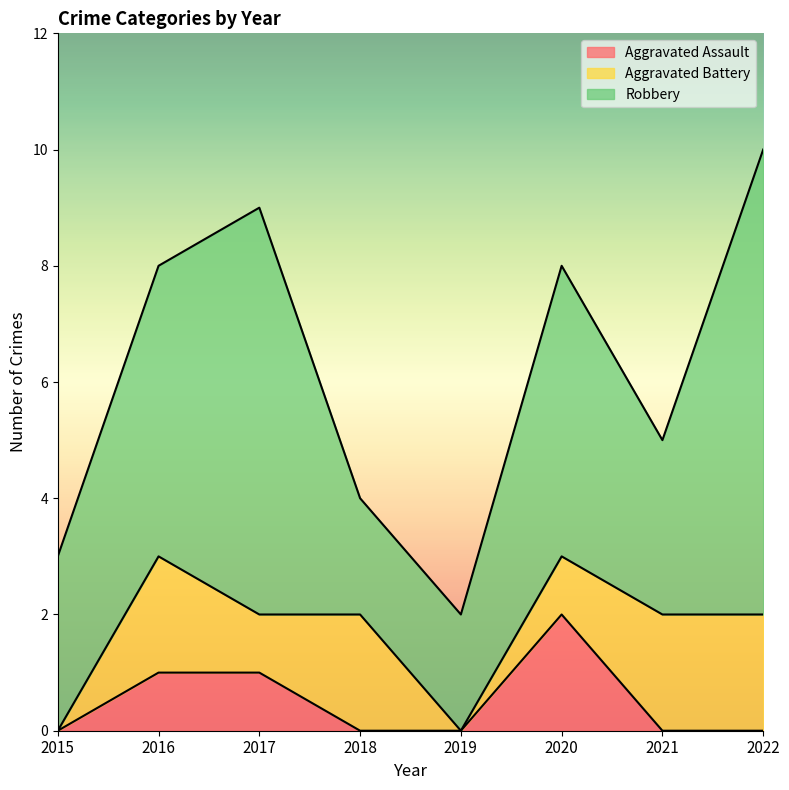

Does the chart display data point markers on the line(s)?

No